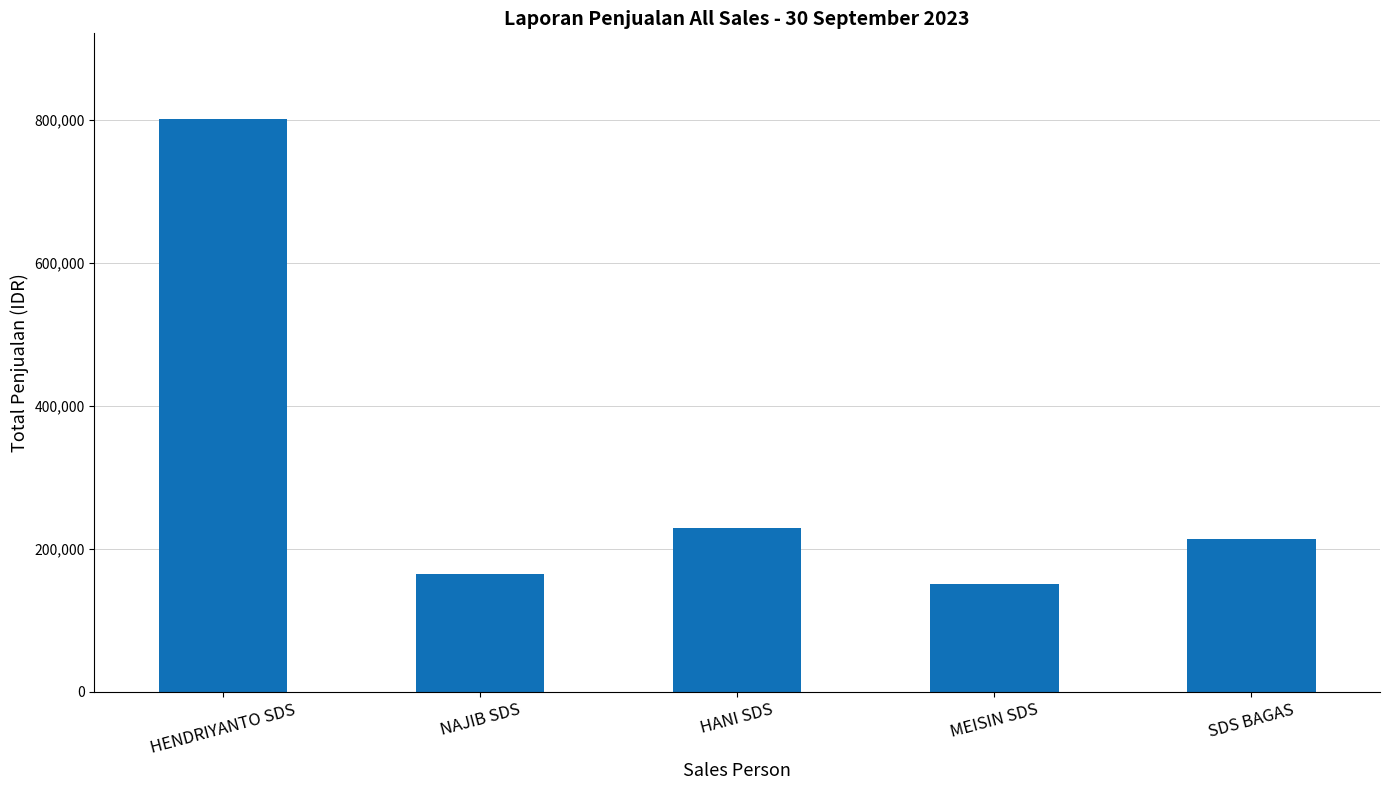

Is it true that the value at NAJIB SDS is 53571?

False